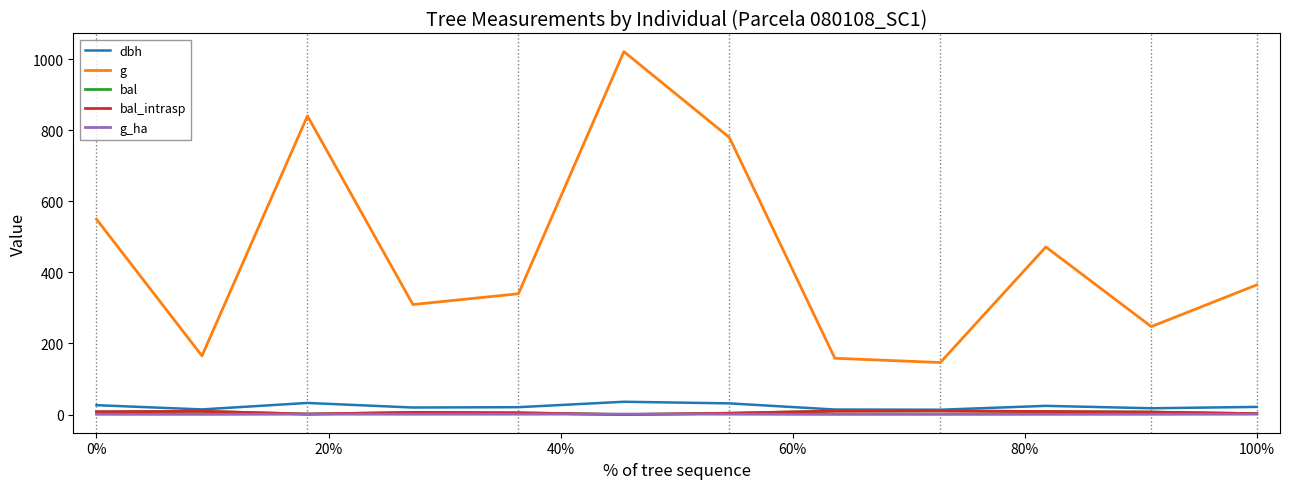

In bal_intrasp, how many points are higher than both neighbors (excluding endpoints)?

3